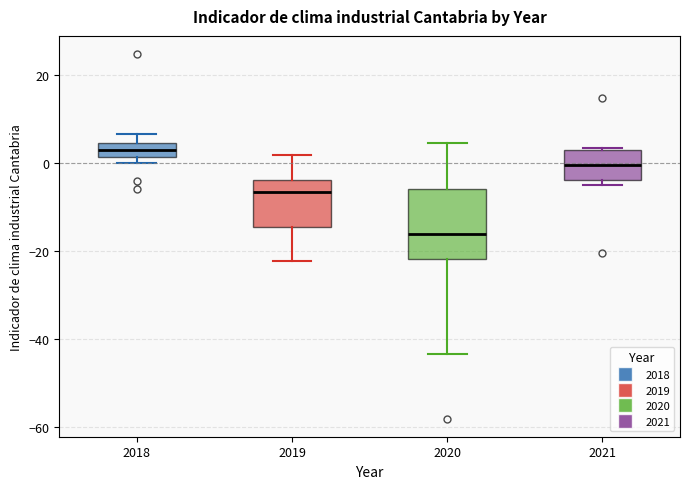

Reading left to right, read every box against the y-axis: the position of its median line, the range the box covers, and the ends of its whiskers. The values are not printed on the chart, so give them approximately, as read against the axis.

2018: median 4 (inside the box), box 2 to 4, whiskers 0 to 6
2019: median -6, box -14 to -4, whiskers -22 to 2
2020: median -16, box -22 to -6, whiskers -44 to 4
2021: median 0, box -4 to 2, whiskers -4 (just below the box's lower edge) to 4